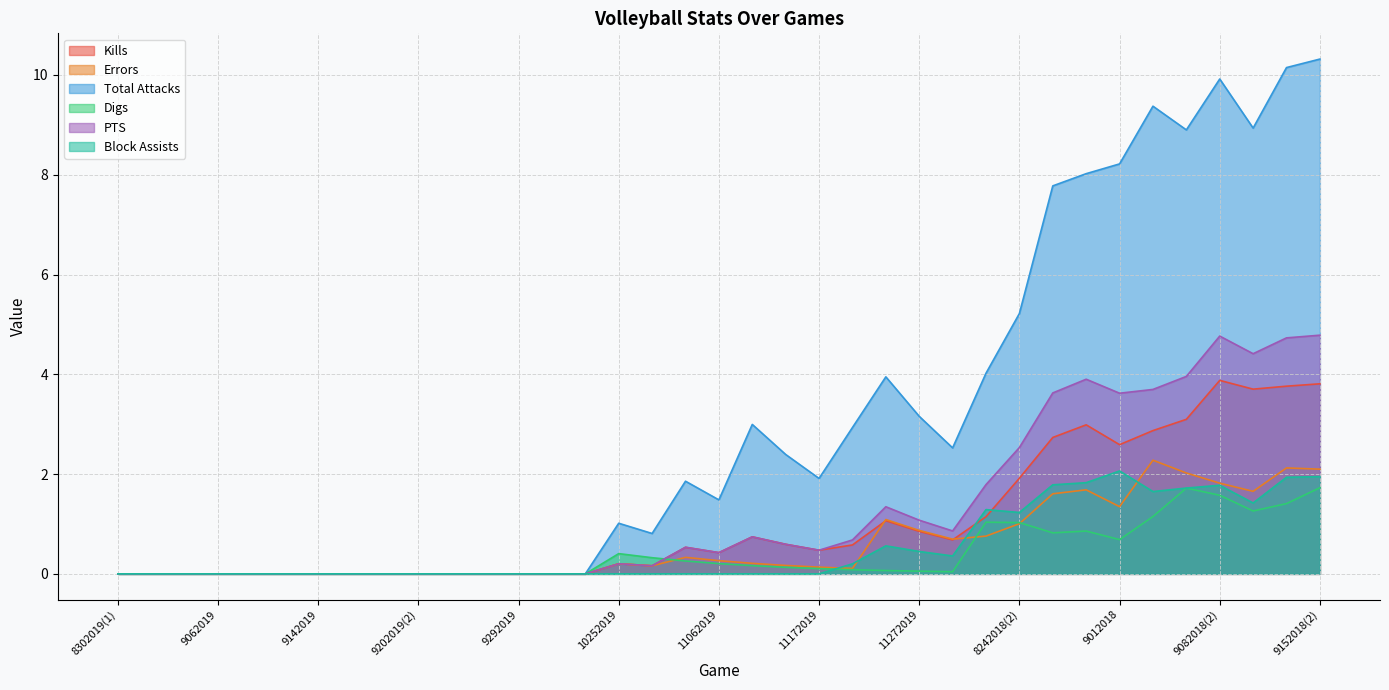

Does the chart display data point markers on the line(s)?

No